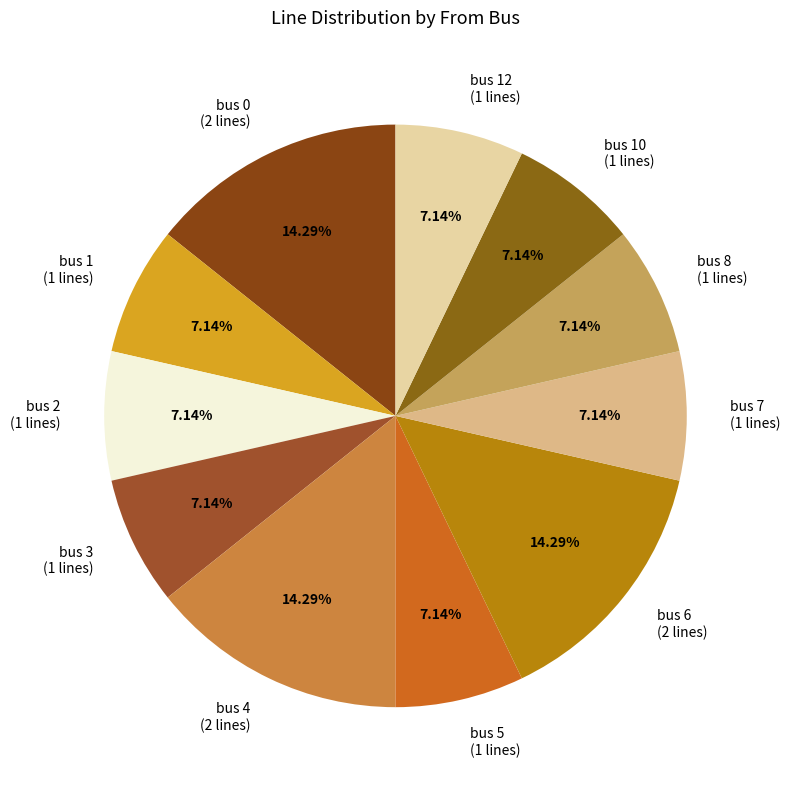

Approximately how many times larger is the value at bus 1 (1 lines) compared to bus 5 (1 lines)?

1.0